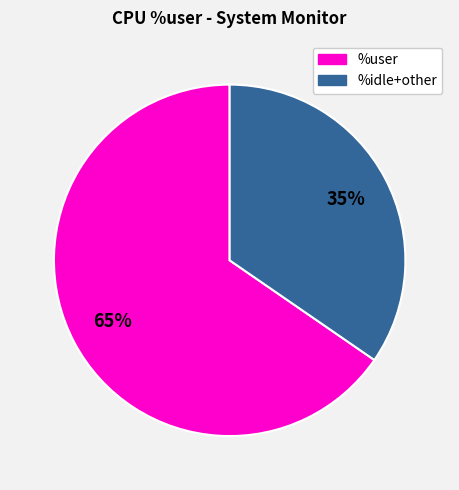

Is there any slice that represents more than half of the pie?

Yes